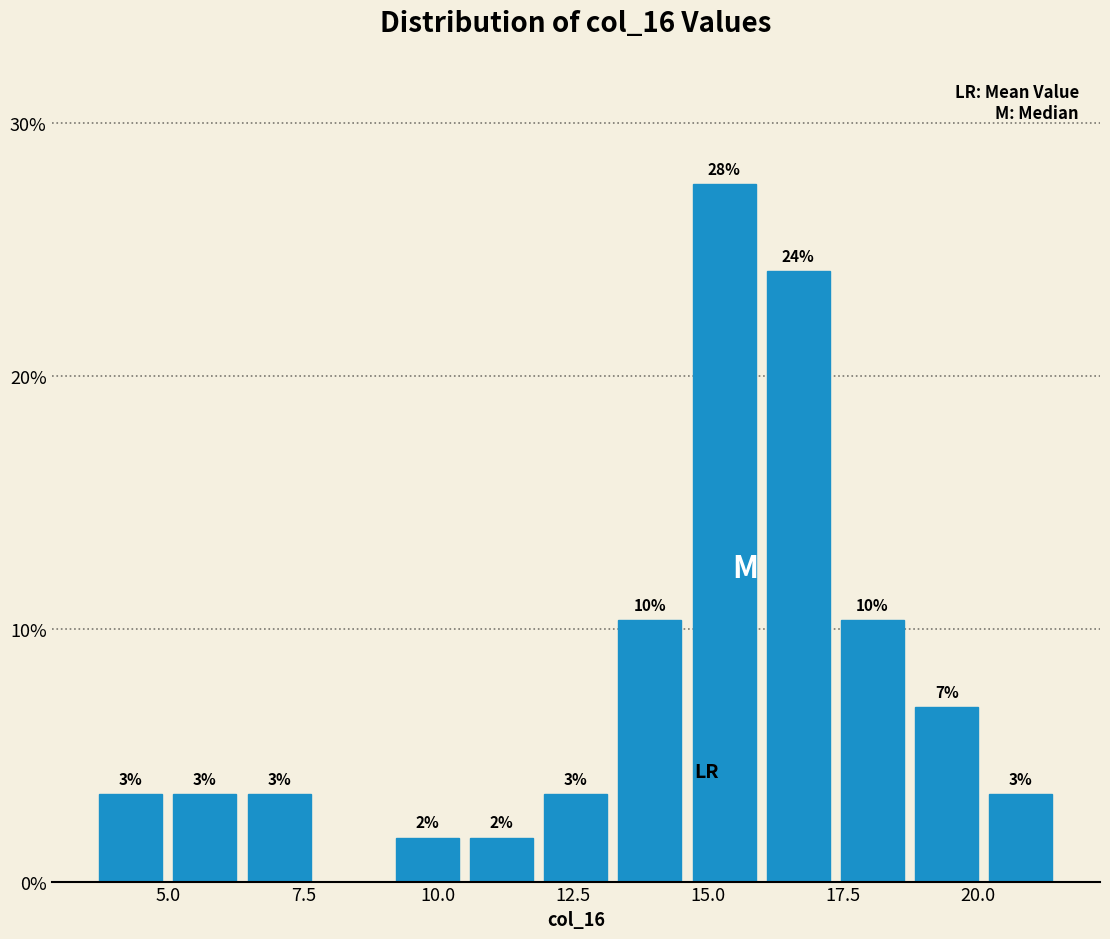

Around what value on the x-axis is the tallest bar? Give the approximate position of its centre, as read against the axis.

15.5